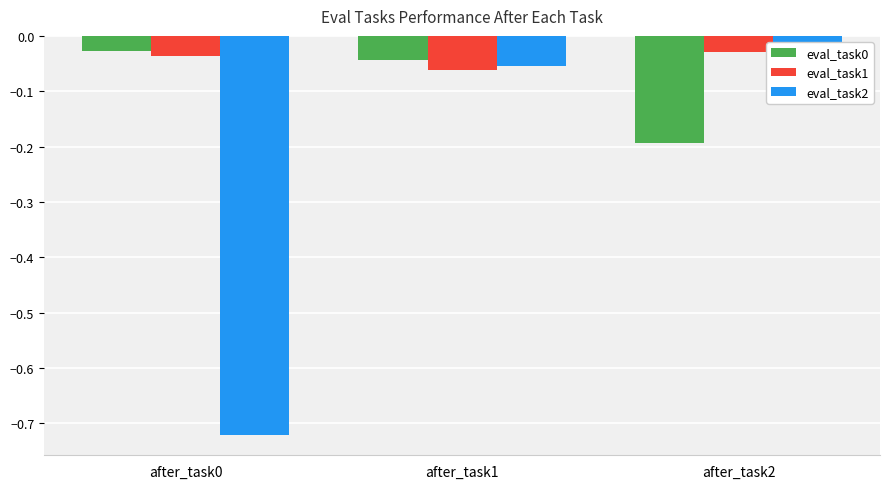

List the series in order of their peak value, lowest first.

eval_task2, eval_task1, eval_task0